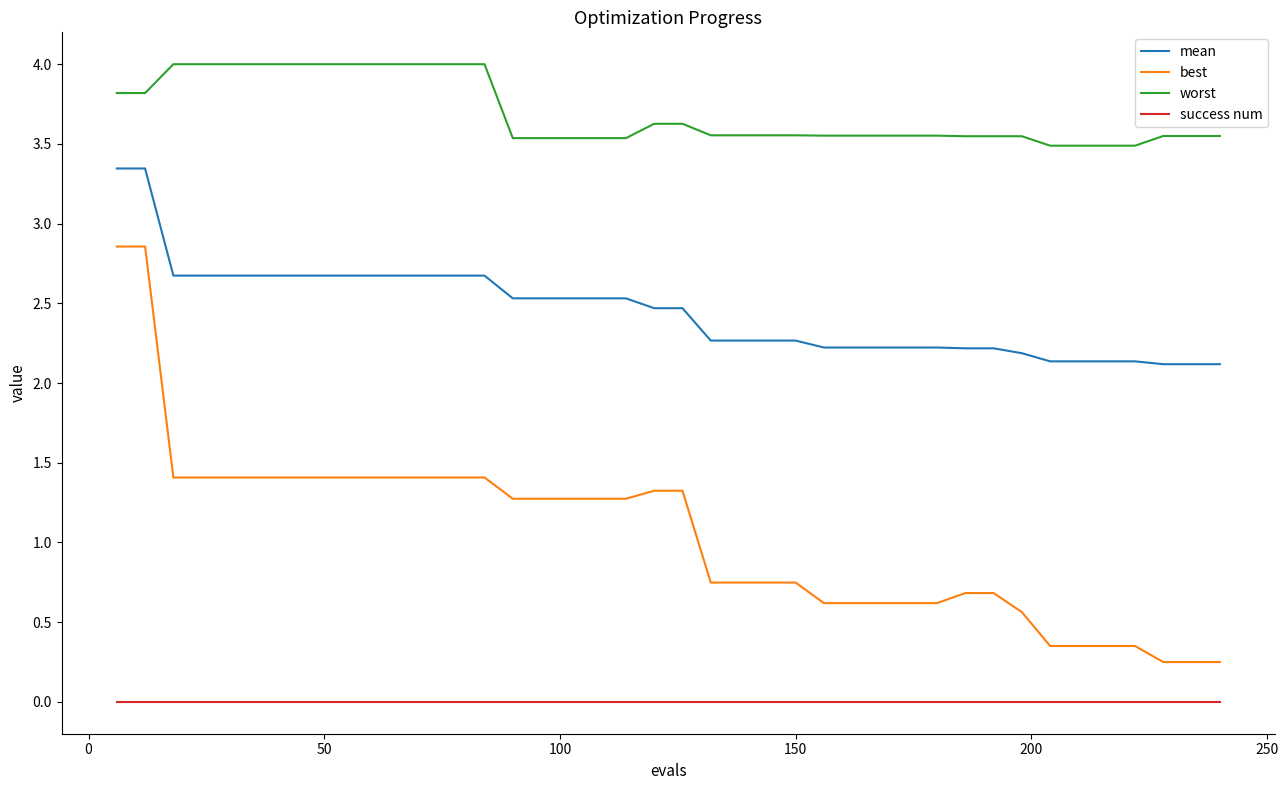

Which series has the widest spread of values?

best